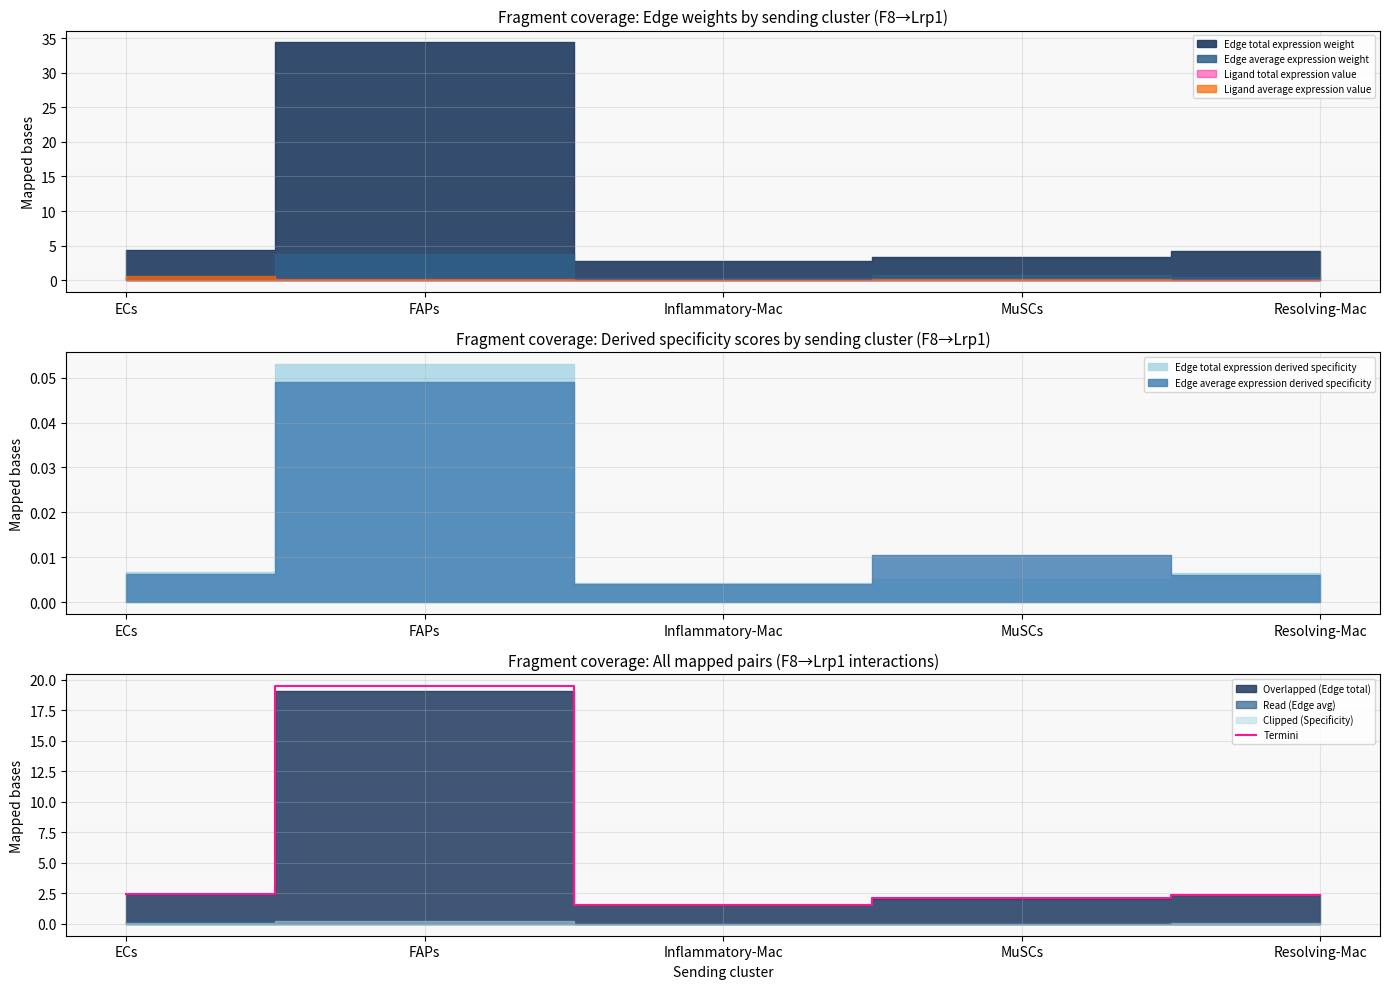

Is it true that the value at MuSCs is 2.1?

True